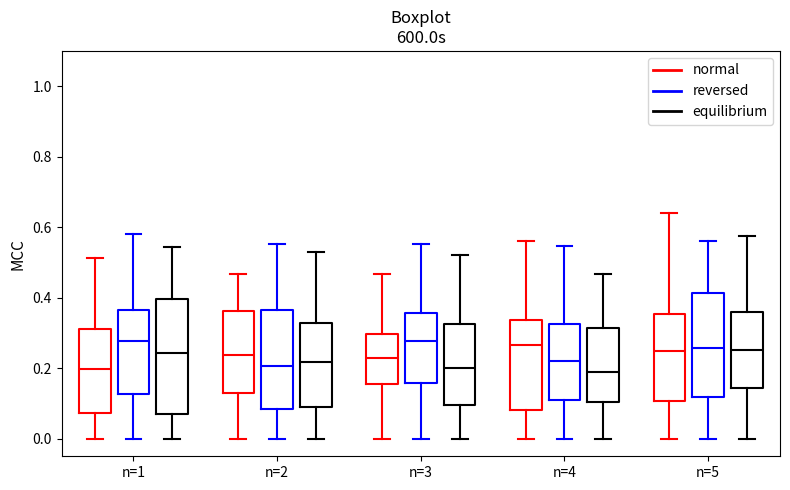

Where is the upper edge of the box for n=3 (reversed) on the y-axis? The values are not printed on the chart, so give them approximately, as read against the axis.

0.36